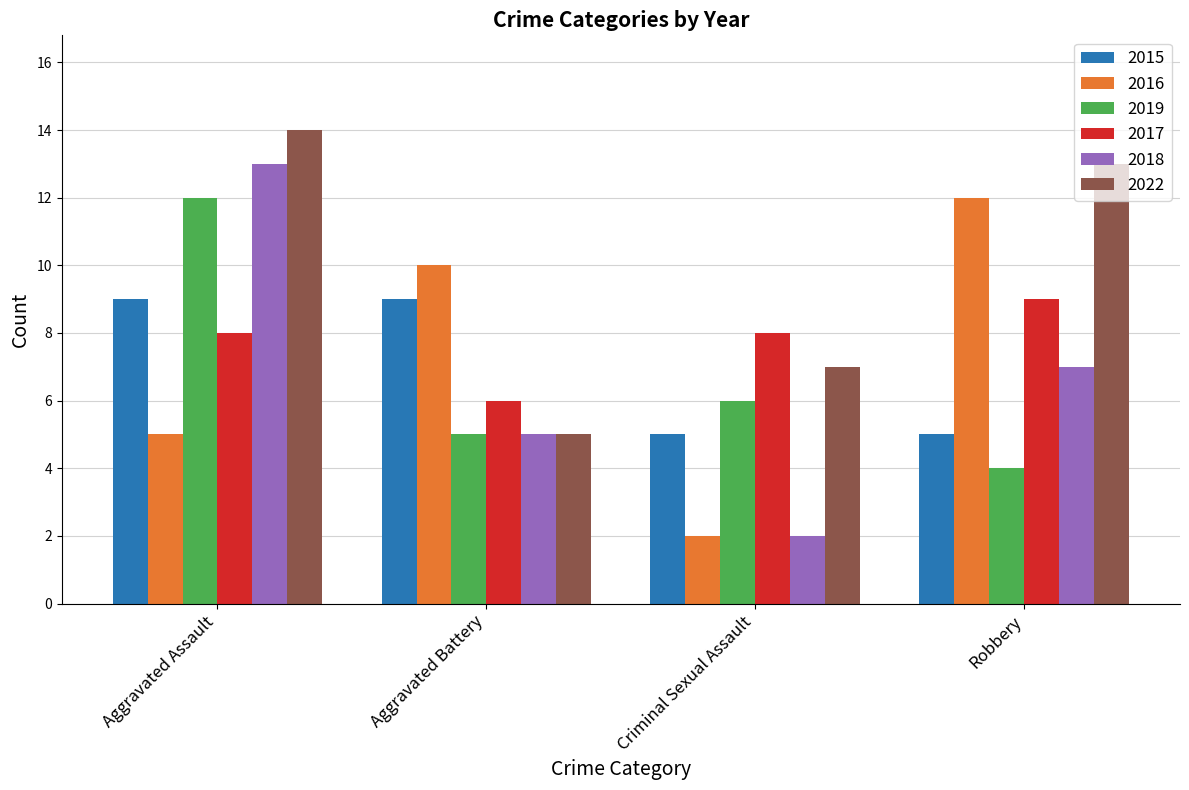

Reading right to left, extract all data points from this chart.

2015: 5	5	9	9
2016: 12	2	10	5
2019: 4	6	5	12
2017: 9	8	6	8
2018: 7	2	5	13
2022: 13	7	5	14